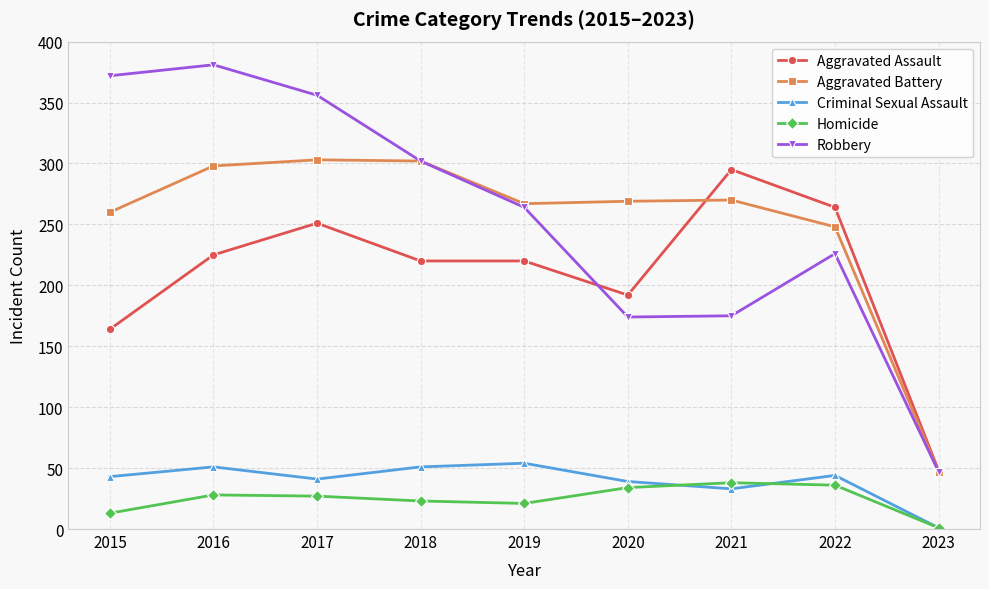

Which series has the widest spread of values?

Robbery